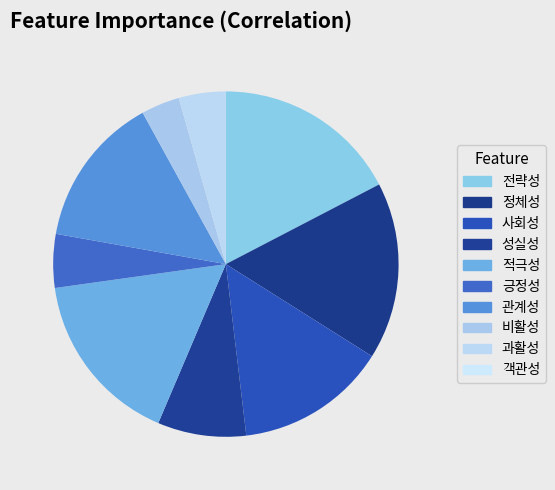

How many segments does this pie chart have?

10